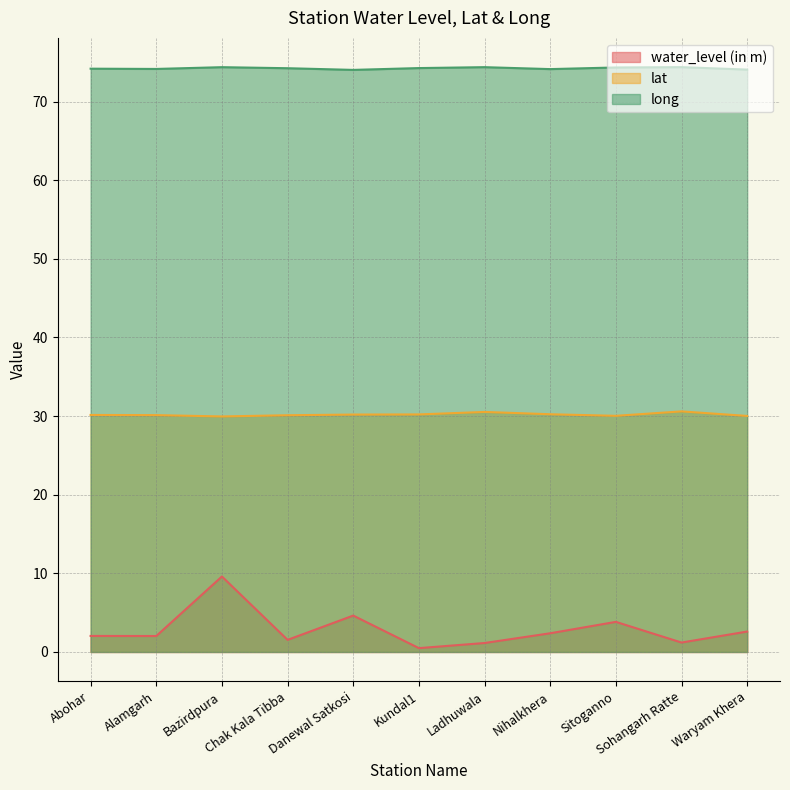

Is it true that lat equals 30.0 at Bazirdpura?

True